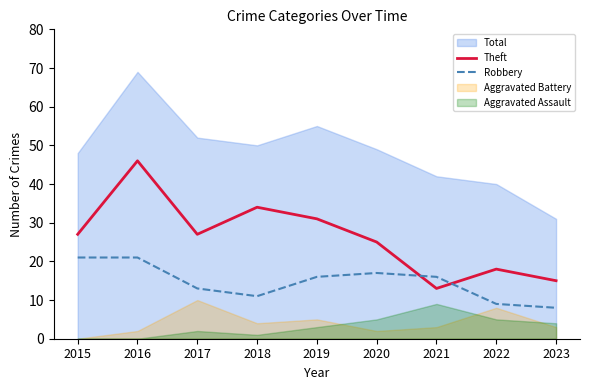

What is the difference between the maximum and minimum values in the Theft series?

33